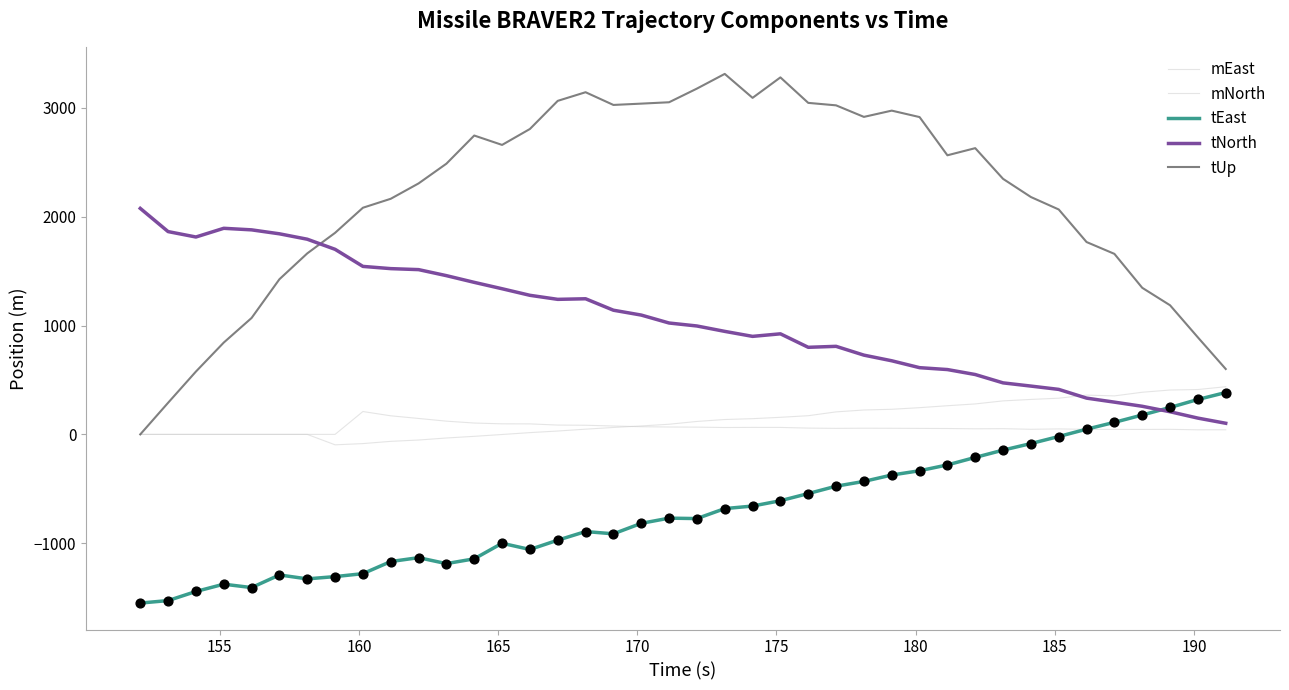

How many lines are shown in the chart?

5